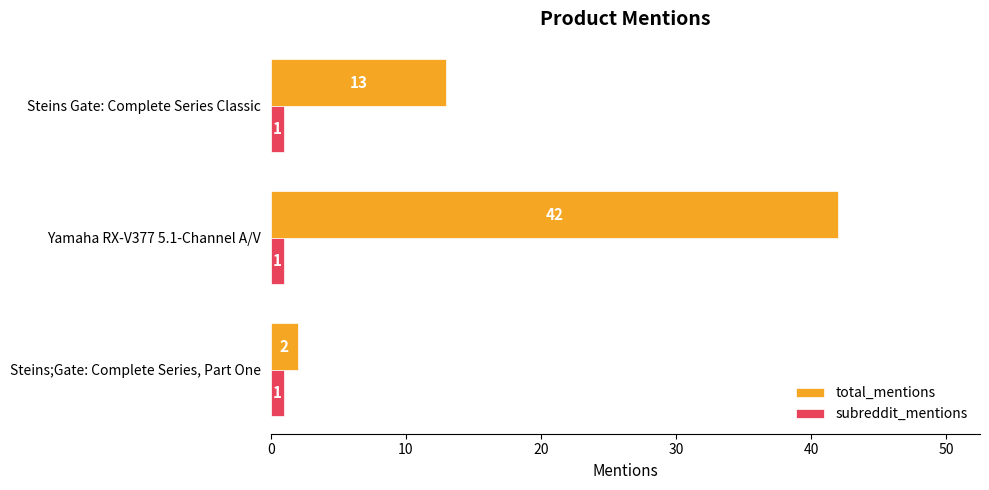

At how many categories does at least one series exceed 1?

3